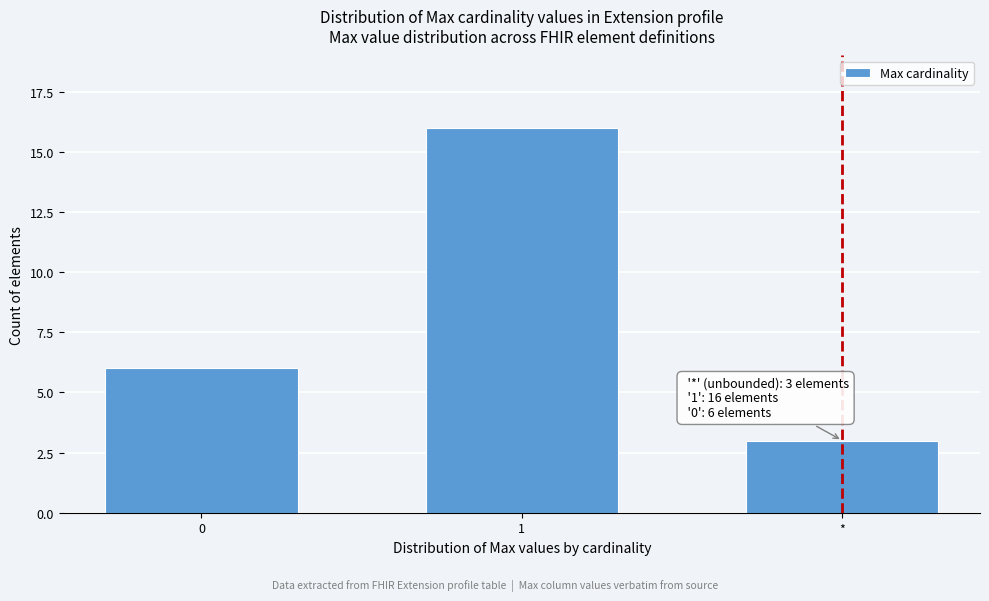

Reading right to left, what are all the values shown in this chart?

*=3	1=16	0=6